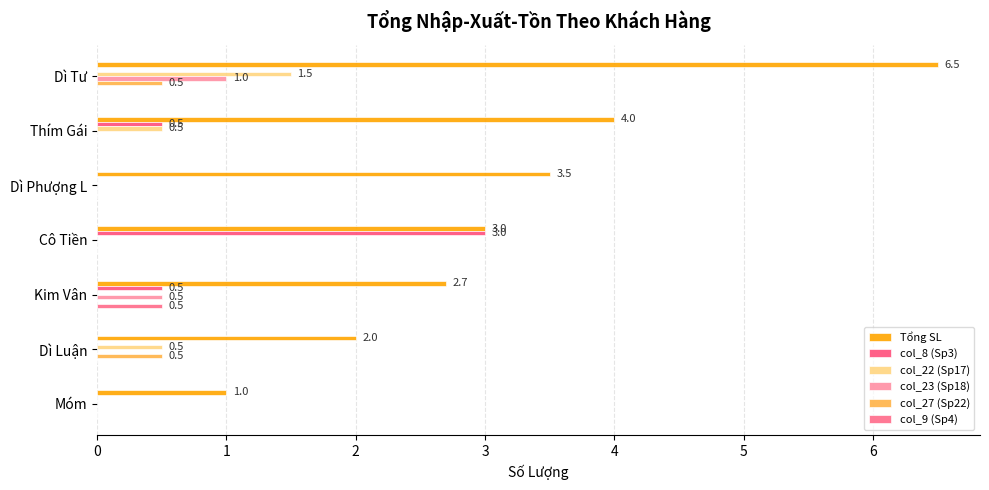

Where is Tổng SL nearest to the value 3?

Cô Tiền